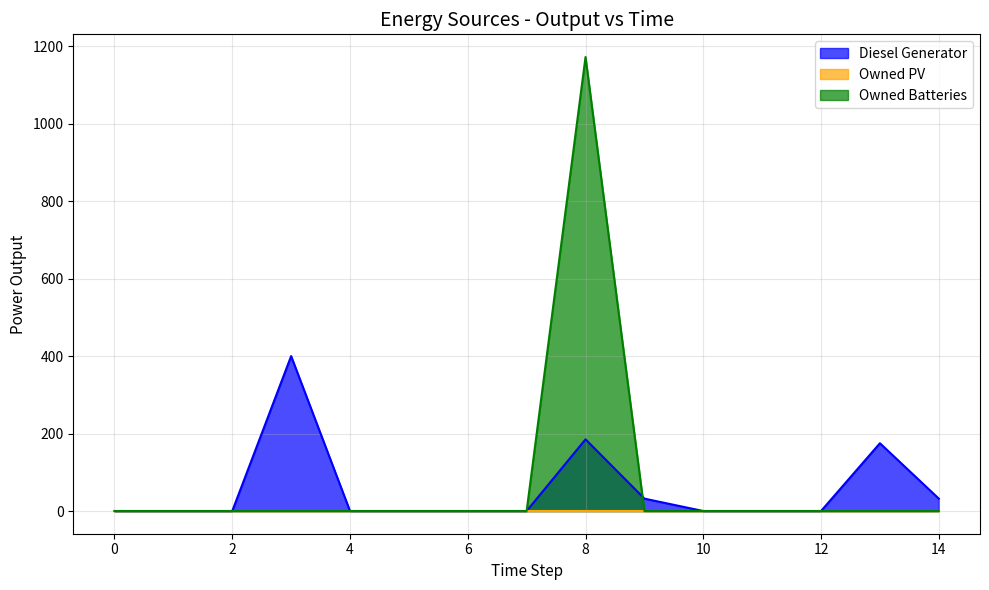

What is the maximum value shown in the chart?

1172